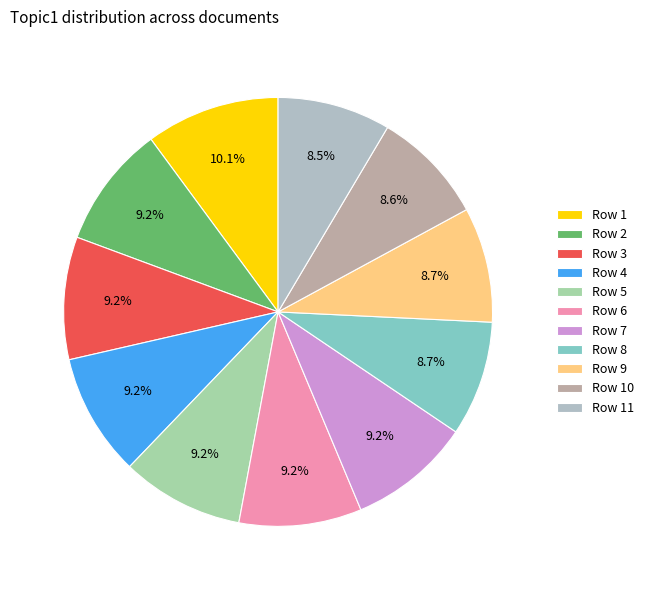

Count the number of slices in the pie.

11